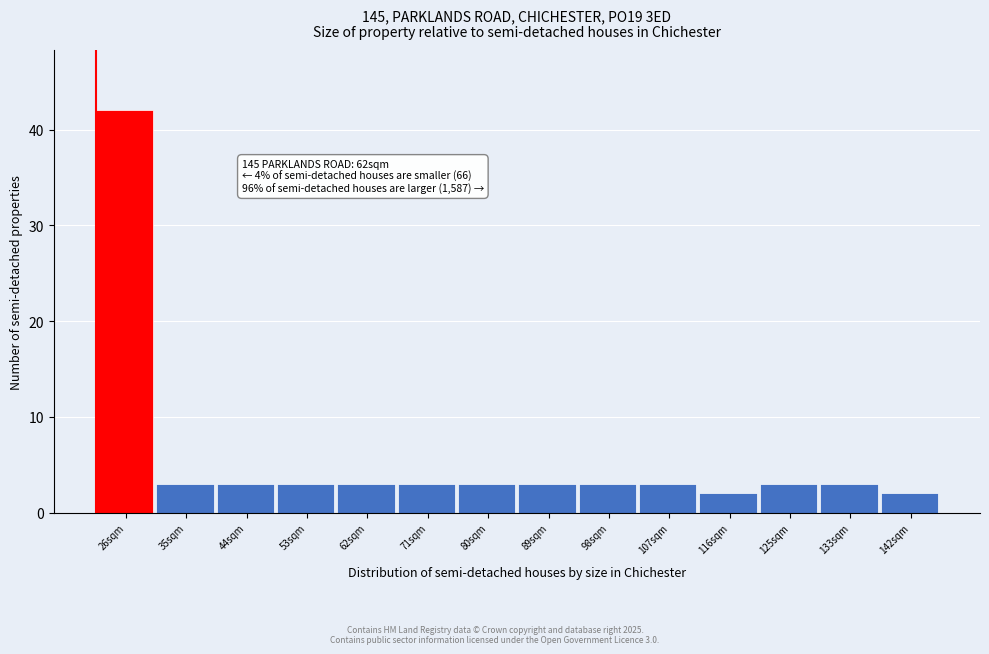

Reading left to right, extract all data points from this chart.

26sqm=42	35sqm=3	44sqm=3	53sqm=3	62sqm=3	71sqm=3	80sqm=3	89sqm=3	98sqm=3	107sqm=3	116sqm=2	125sqm=3	133sqm=3	142sqm=2